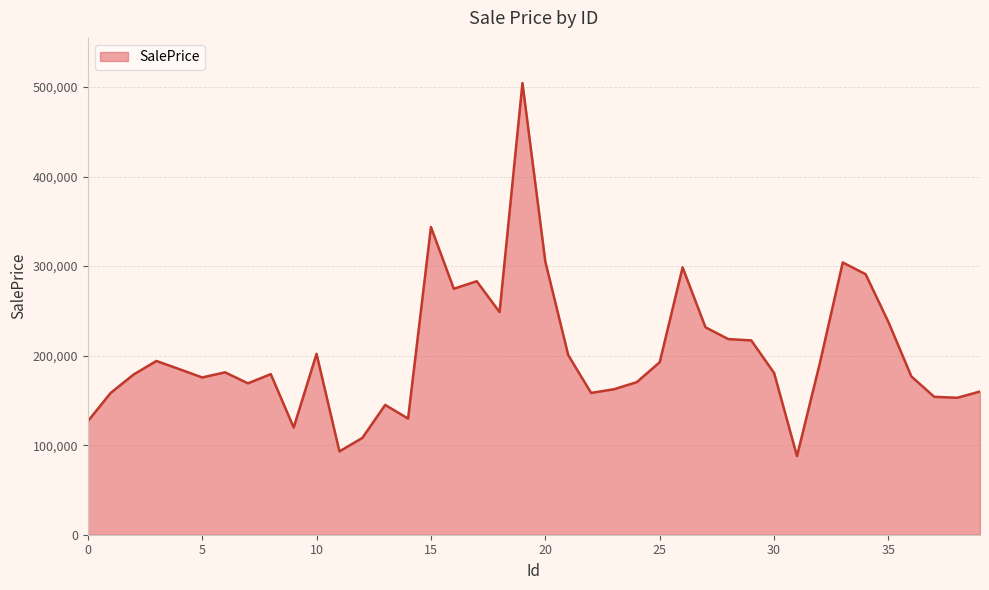

What is the minimum value shown in the chart?

87799.0